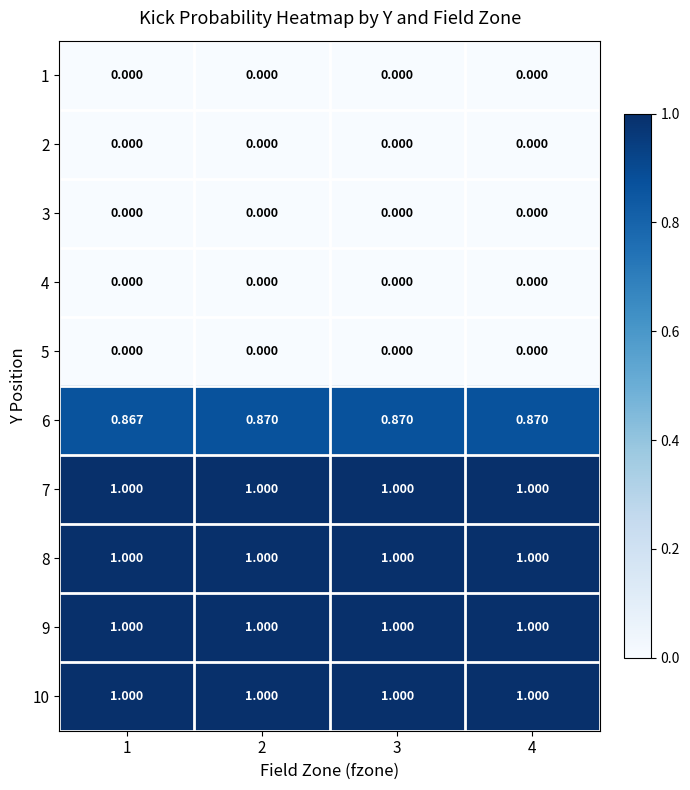

Is the value of 4 at 1 greater than the value of 9 at 4?

No